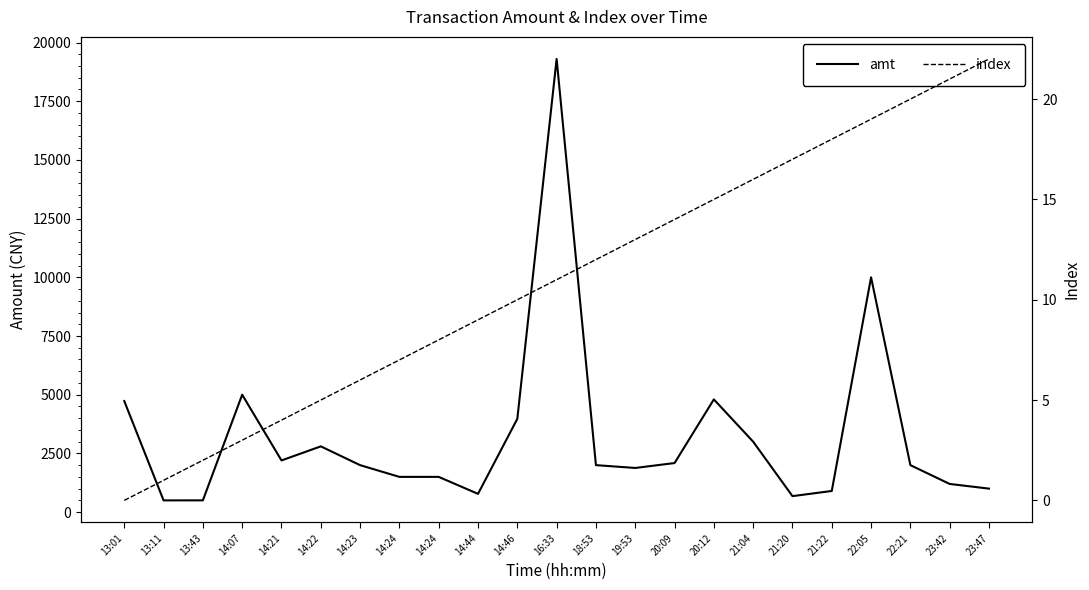

True or false: index has a value of 9.4 at 14:23.

False